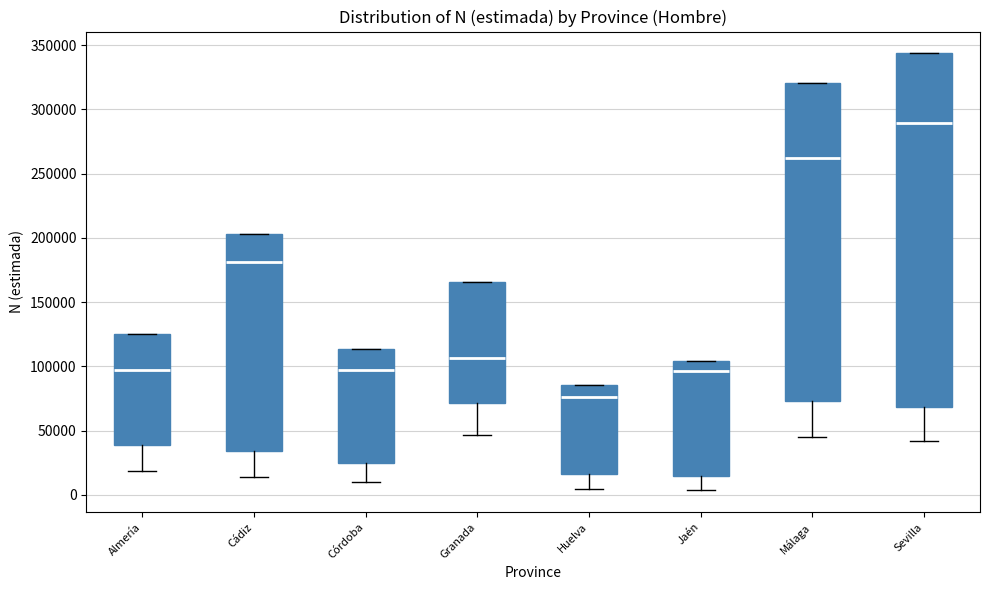

Which box has the highest median line?

Sevilla